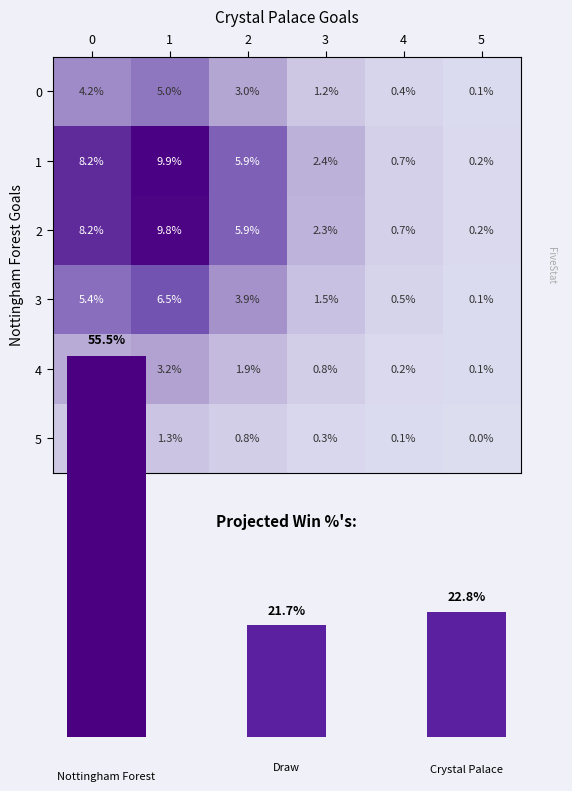

The value of 3 at 4 is 0.8. True or false?

False